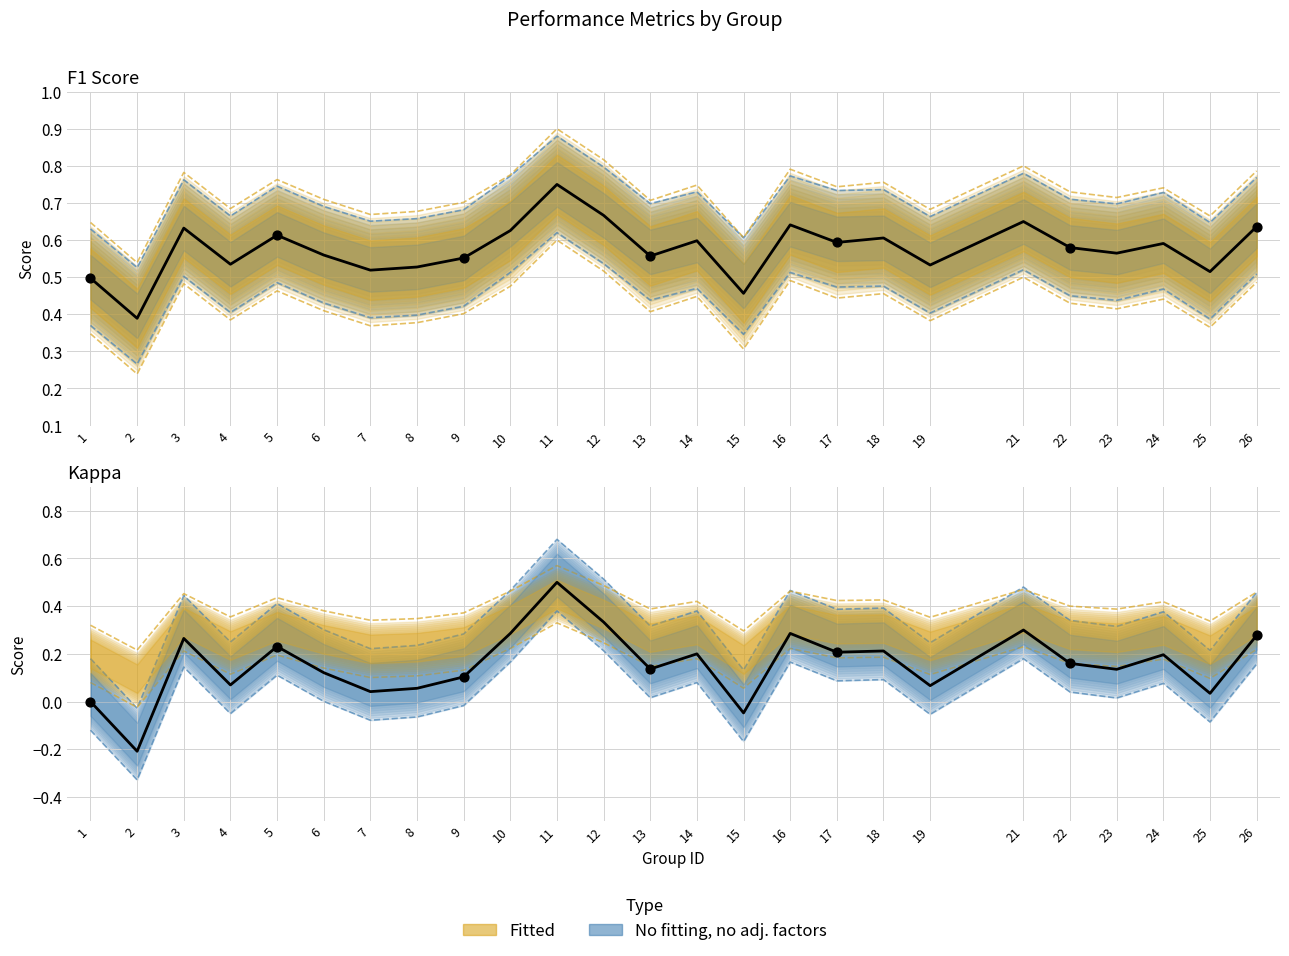

Which series has the largest total across all categories?

f1